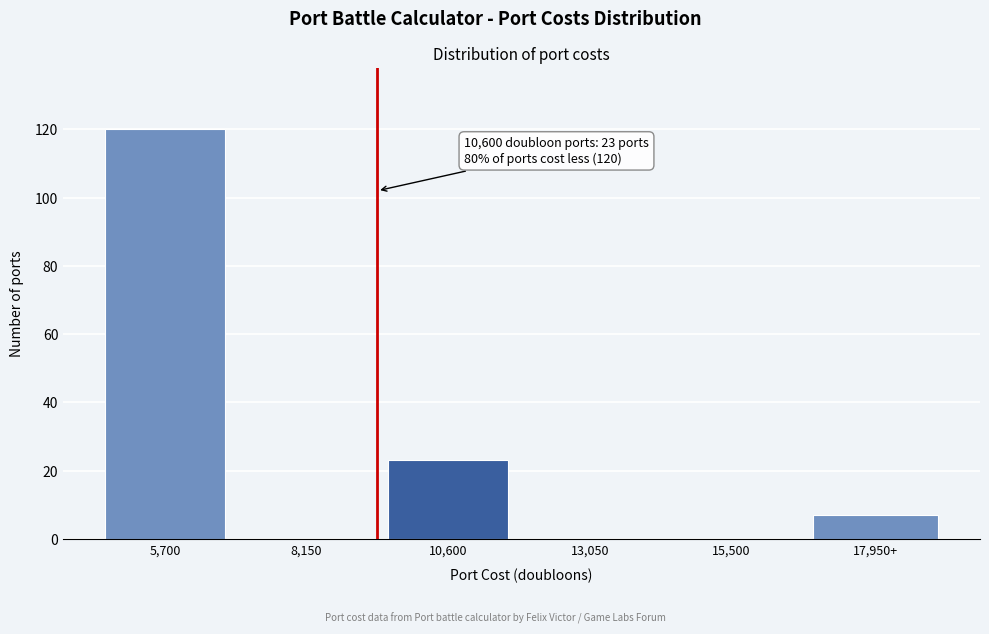

Reading left to right, transcribe all the data shown in this chart.

5,700=120	8,150=0	10,600=23	13,050=0	15,500=0	17,950+=7